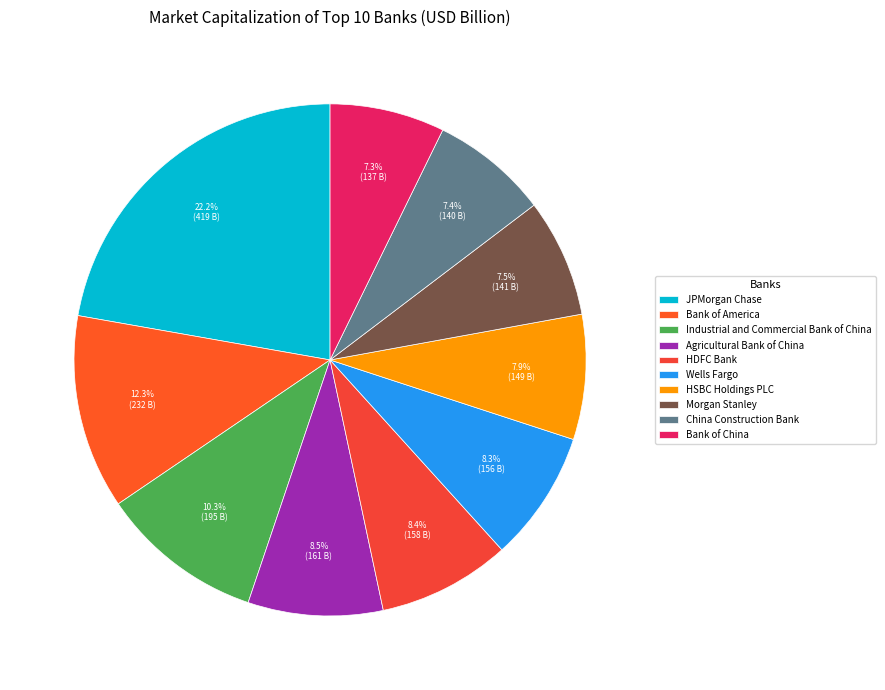

What is the ratio of the value at China Construction Bank to the value at Morgan Stanley?

1.0